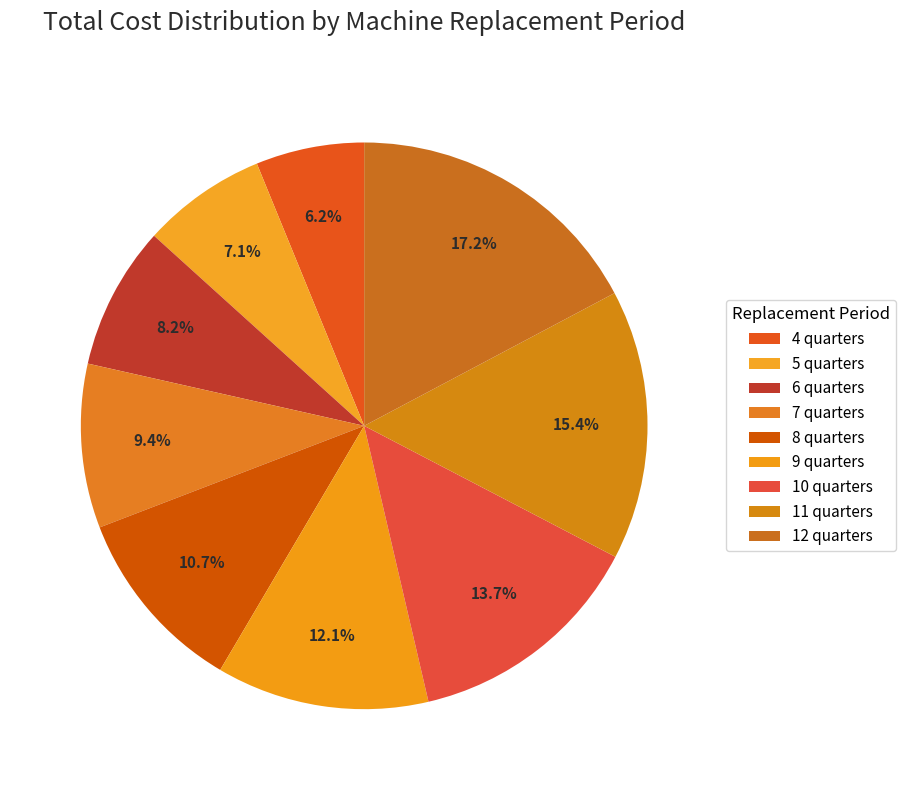

To the nearest percent, what percentage of the pie is 6 quarters?

8%